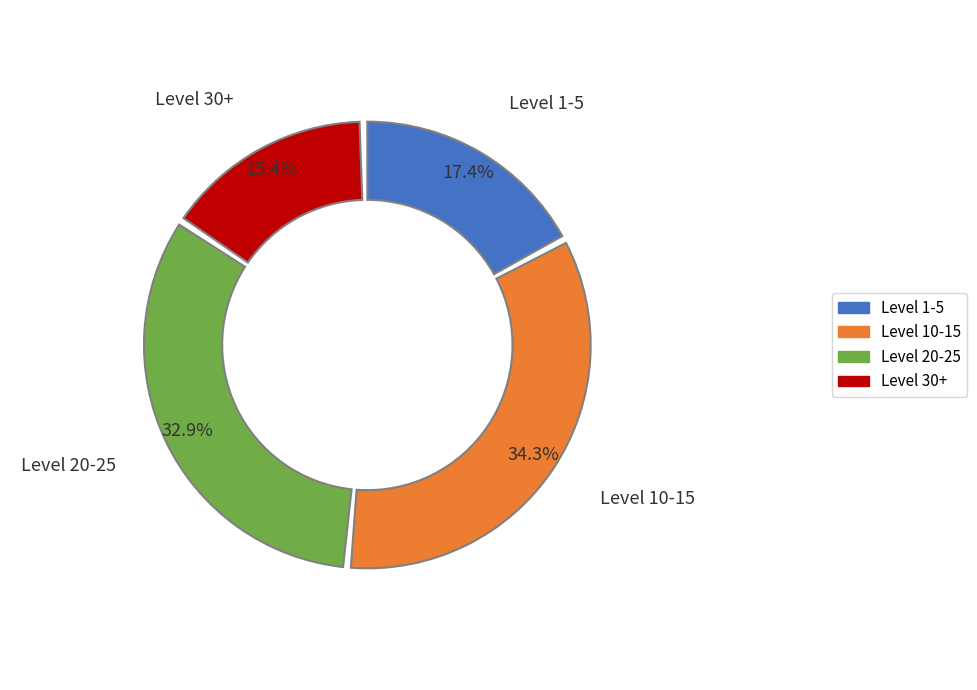

Is there any slice that represents more than half of the pie?

No